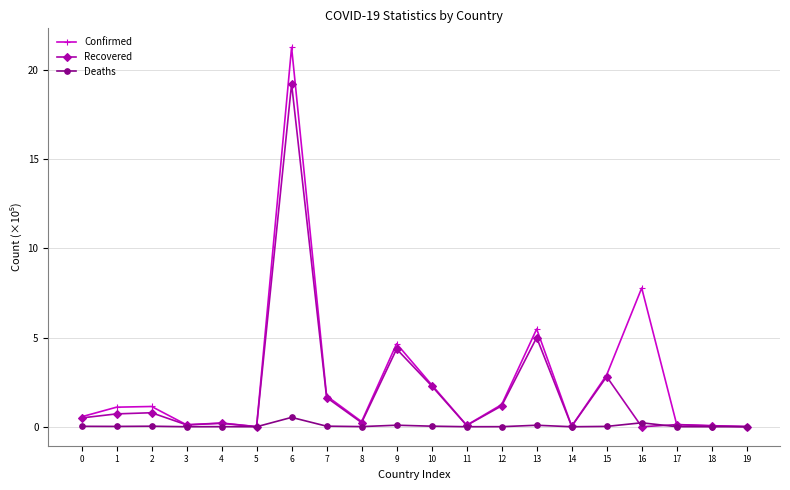

What is the spread (max minus min) of values at 16?

7.8